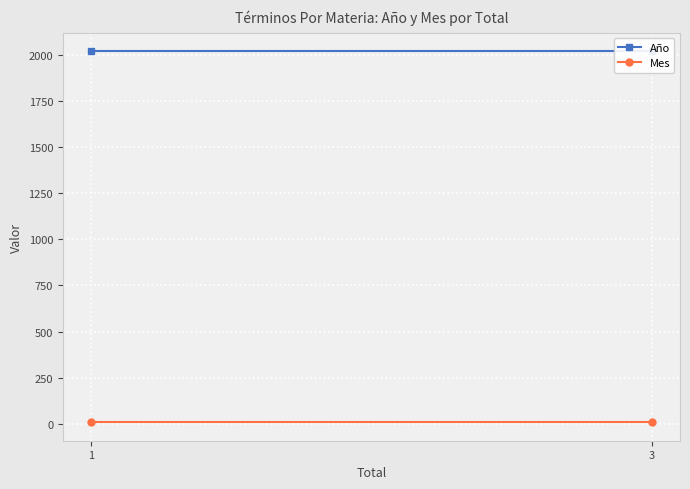

What is the highest value of the Mes series?

9